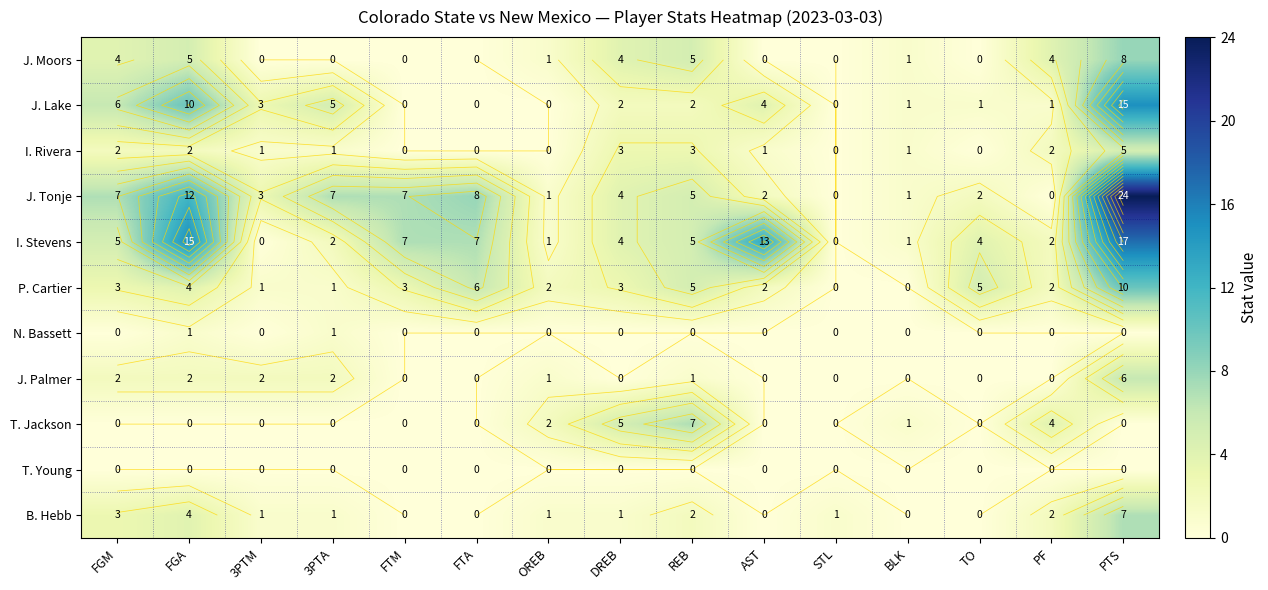

Which category has the lowest value across all series?

3PTM